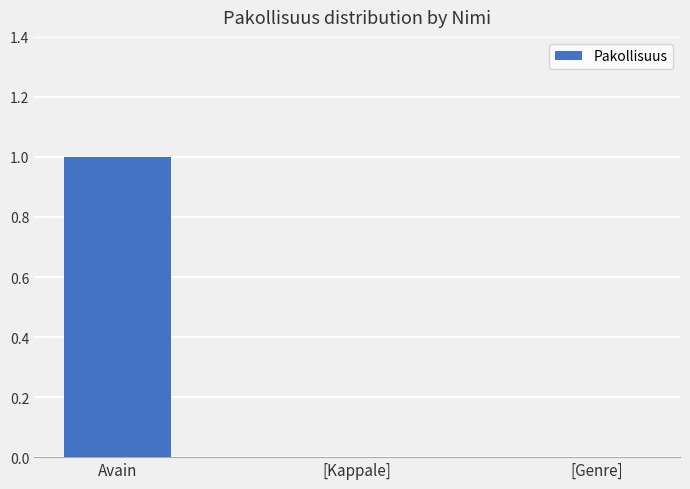

Count the values in the range 0 to 1.

3